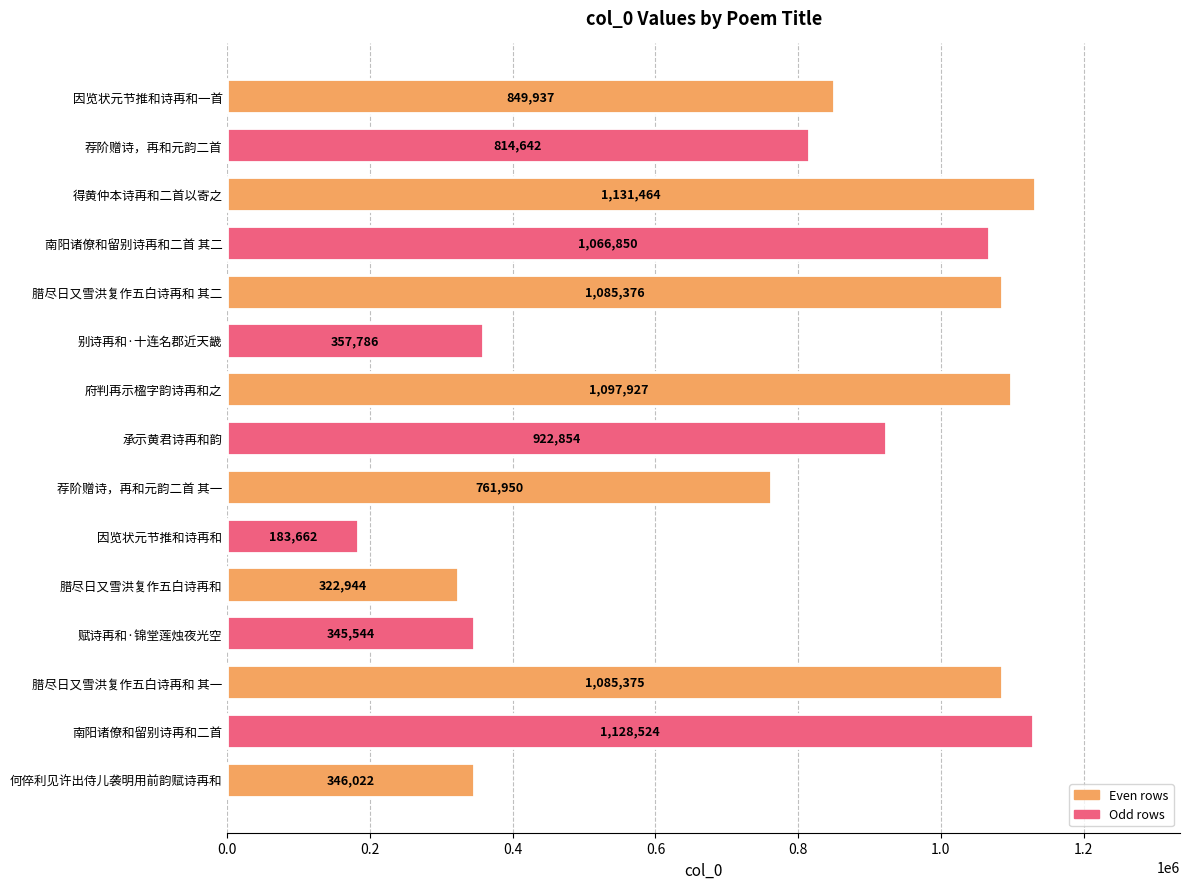

True or false: the data shows 1097927 at 府判再示楹字韵诗再和之.

True